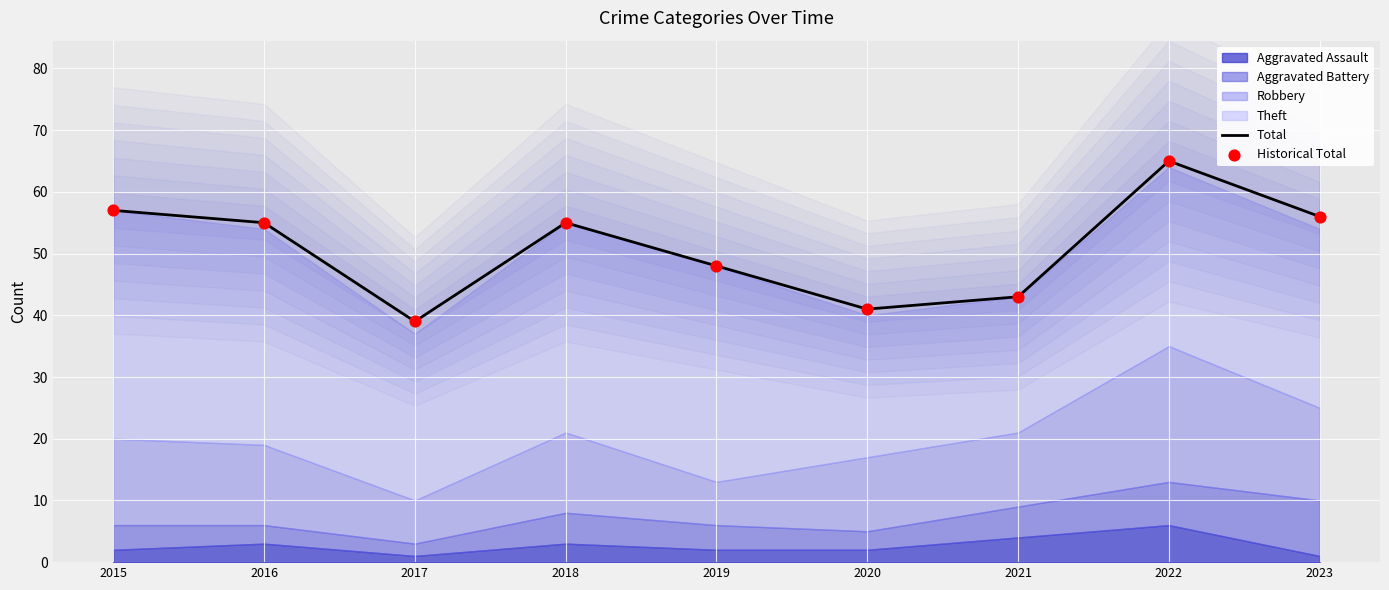

At which category is the sum across all series the highest?

2022